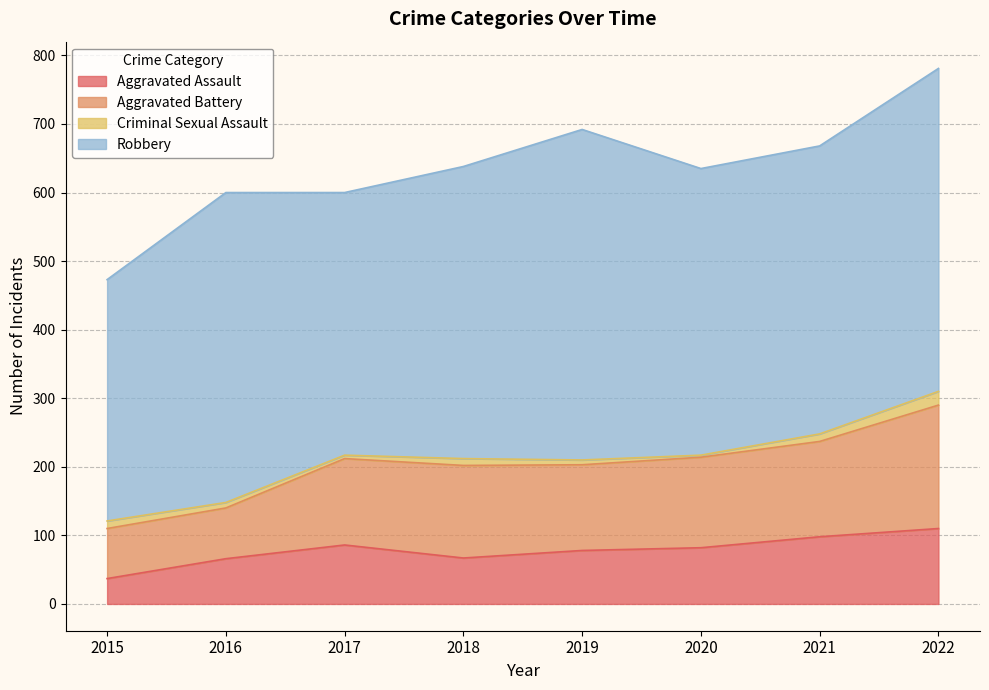

How many values in the Aggravated Battery series are below 132?

4